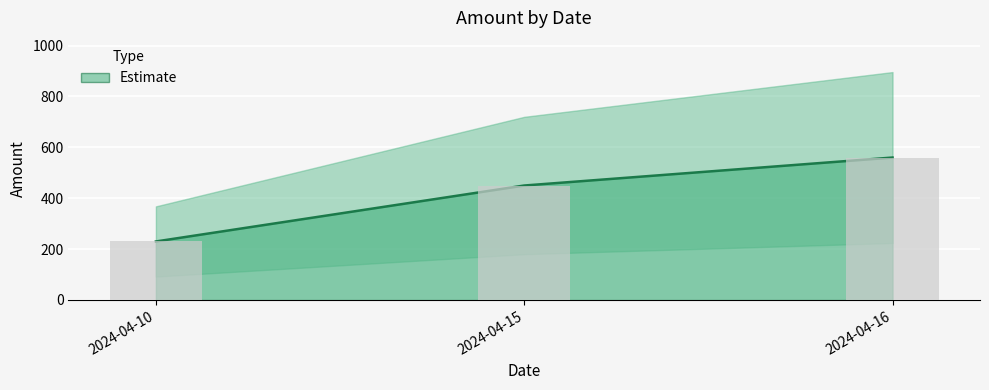

What is the difference between the maximum and second lowest values?

110